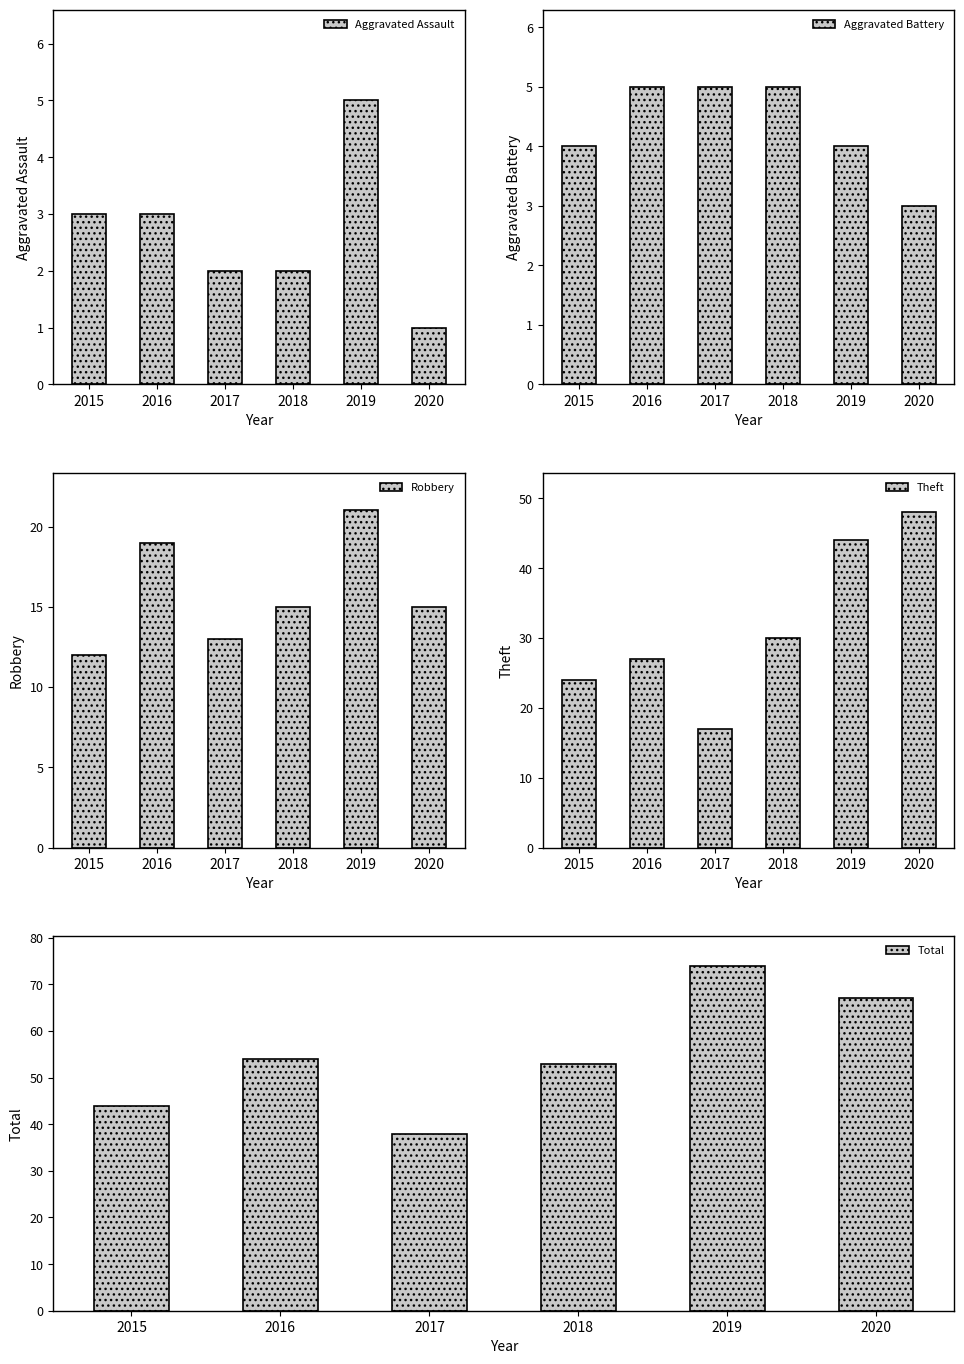

Is it true that Robbery equals 6 at 2019?

False